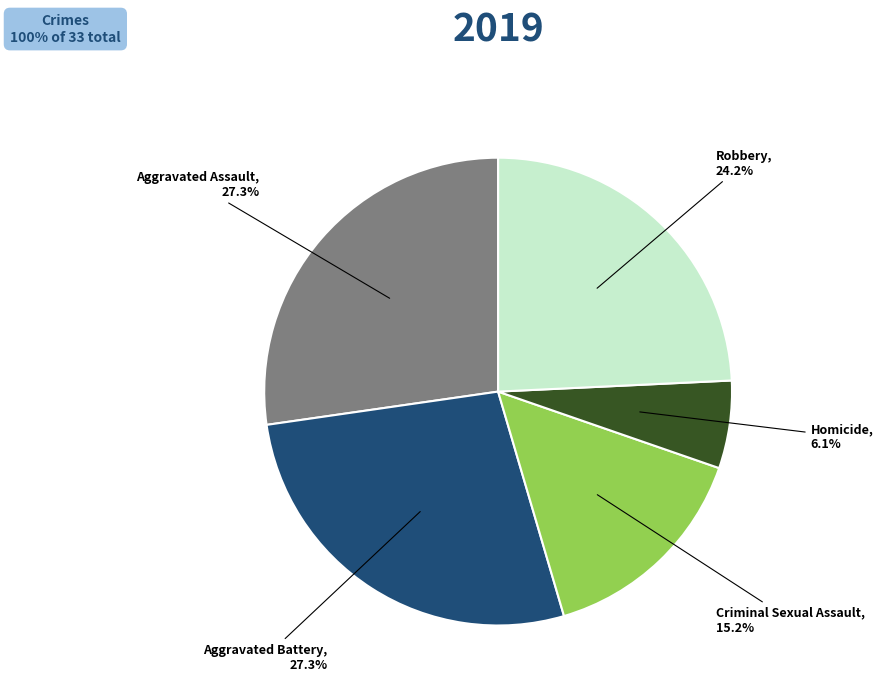

Count the number of slices in the pie.

5